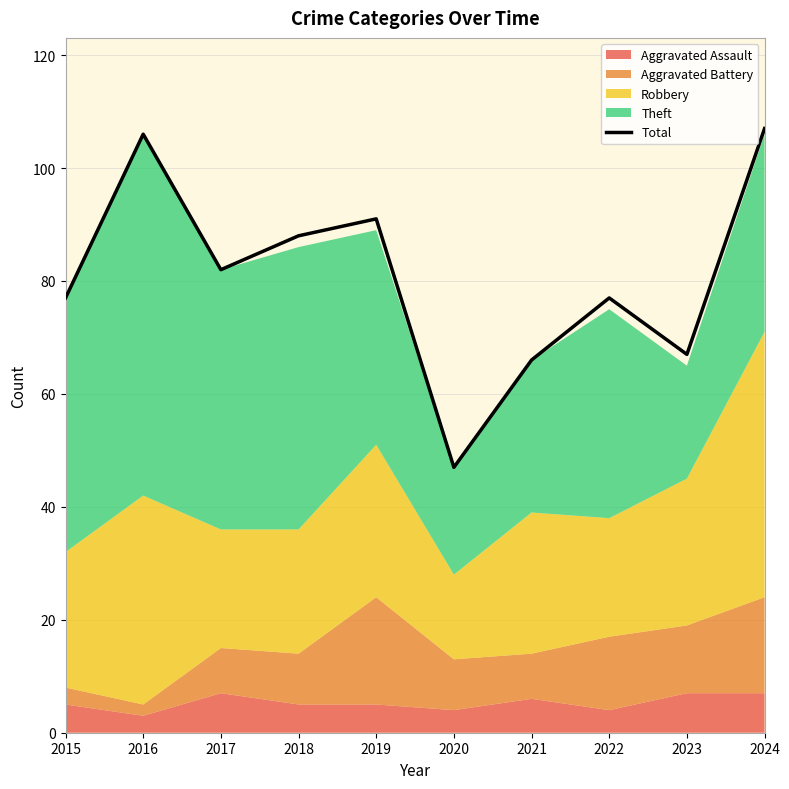

What is the value of the 8th point from the left?

77